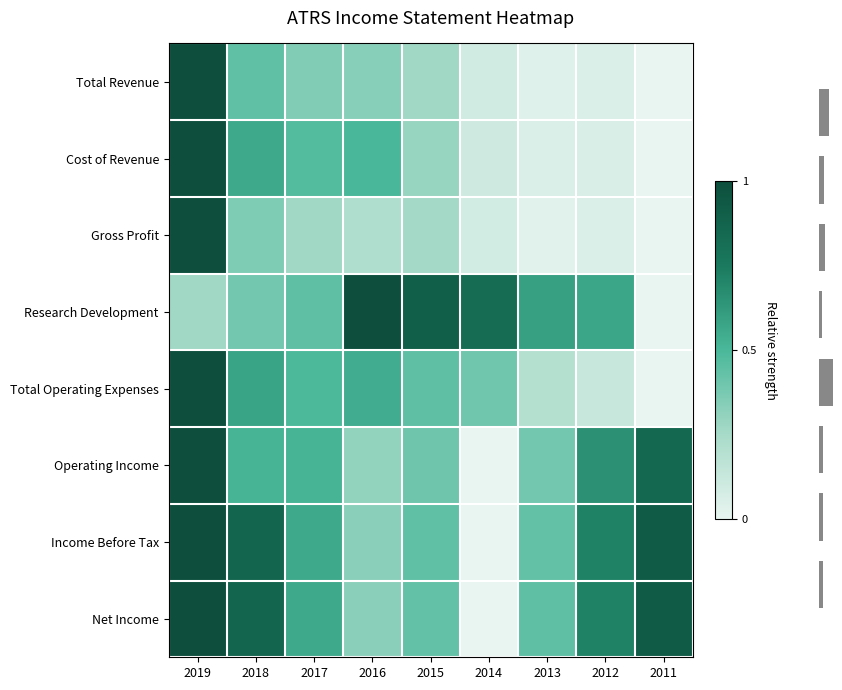

At which label does Total Operating Expenses reach its peak?

2019